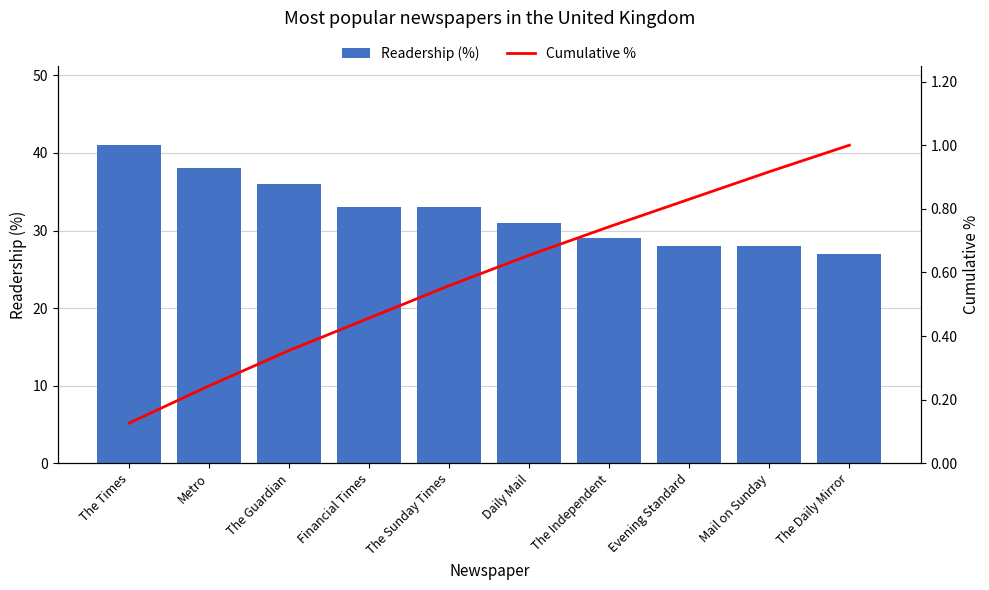

Which series has the largest total across all categories?

Readership (%)